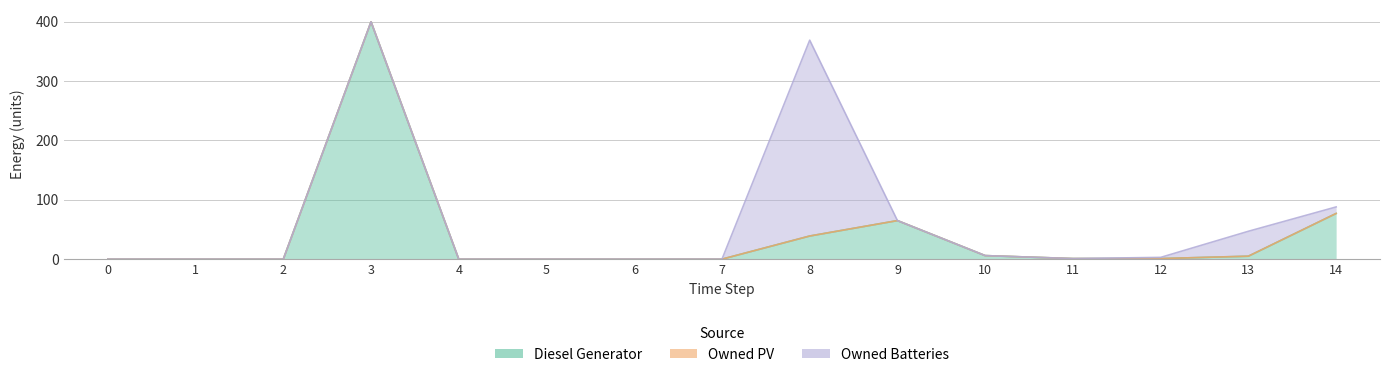

True or false: Owned PV has more than 2 interior local peaks.

False